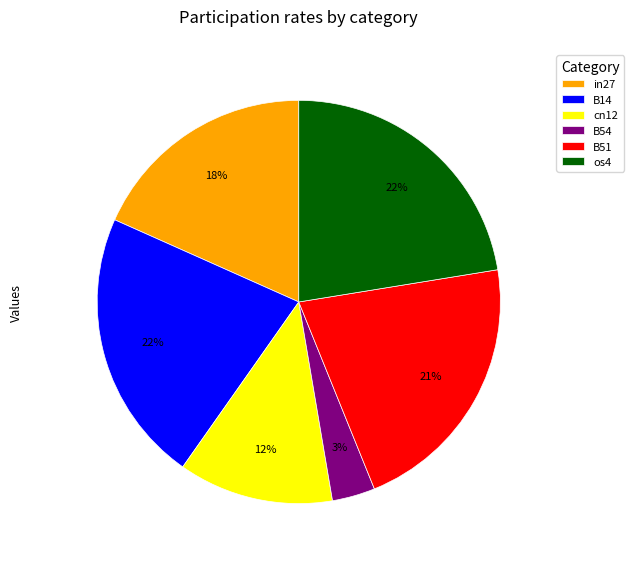

To the nearest percent, what is the average slice percentage?

17%